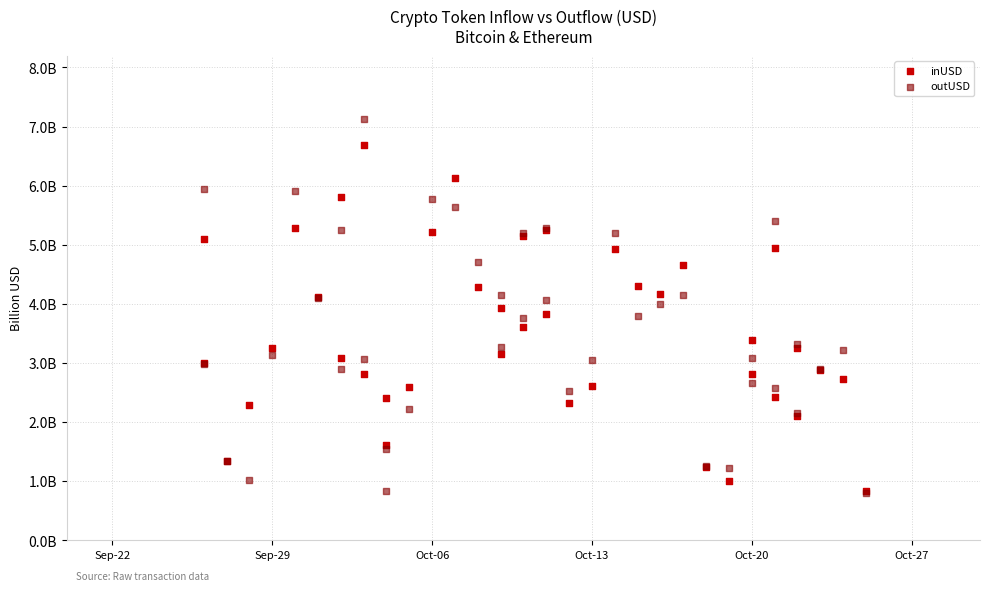

What are all the series names shown in the legend?

inUSD, outUSD